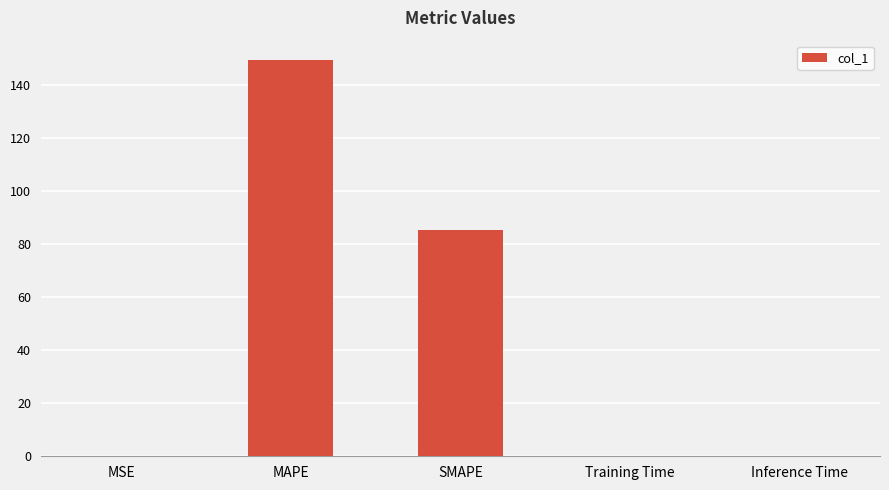

Is it true that the value at SMAPE is 85.5?

True